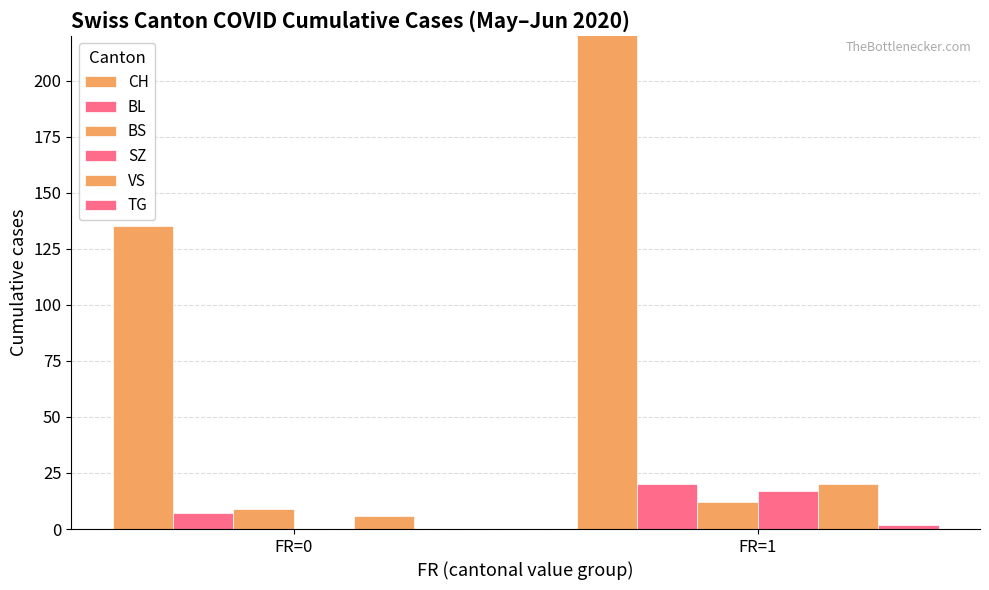

What is the value of the BL bar at the 1st from the left?

7